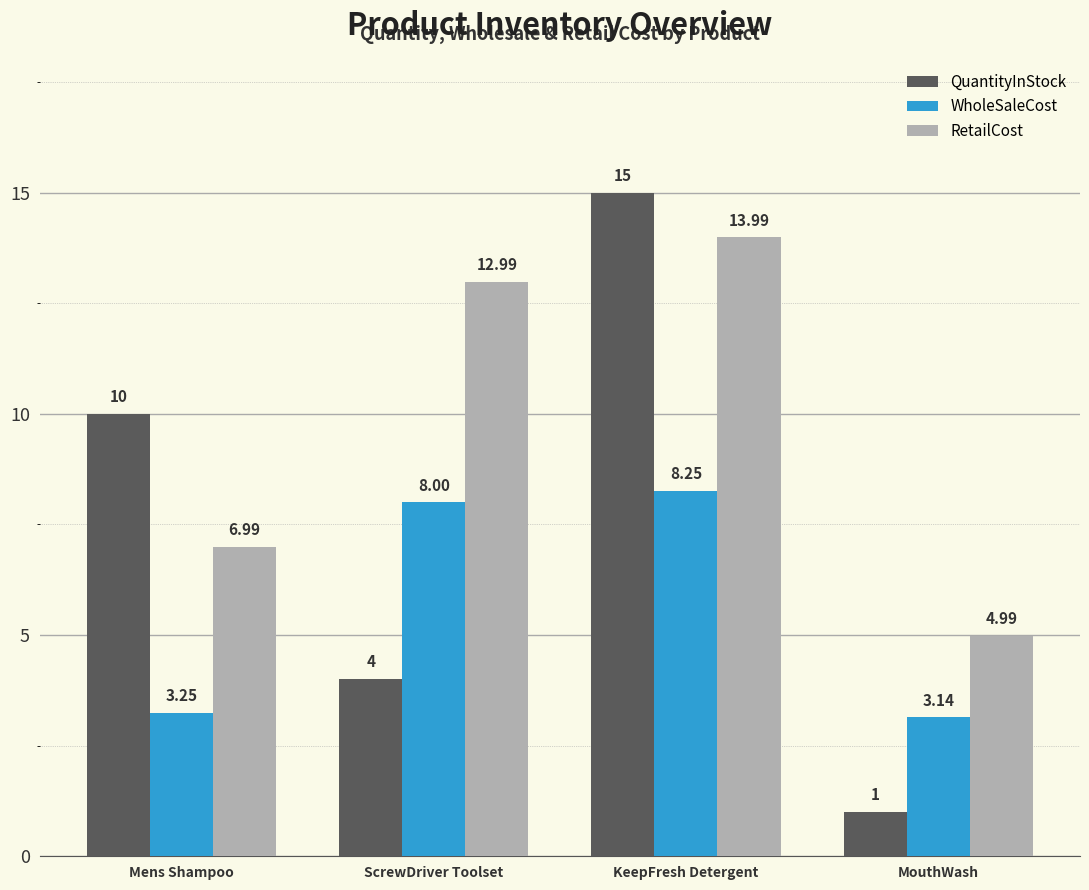

At Mens Shampoo, list the series in order from largest to smallest.

QuantityInStock, RetailCost, WholeSaleCost